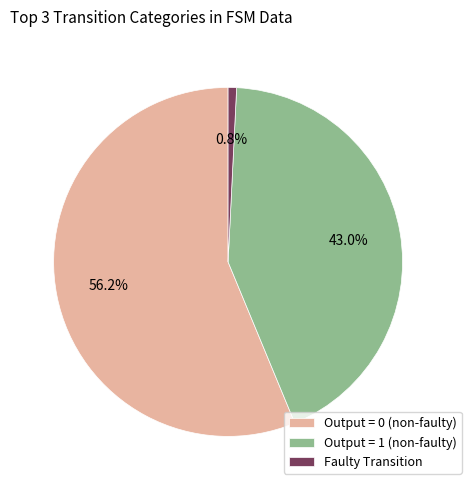

How many segments does this pie chart have?

3